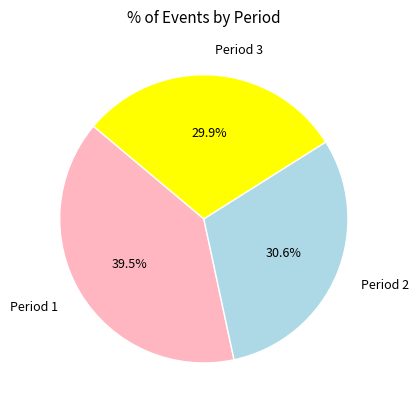

To the nearest percent, what is the difference between the Period 3 and Period 1 slice percentages?

10%